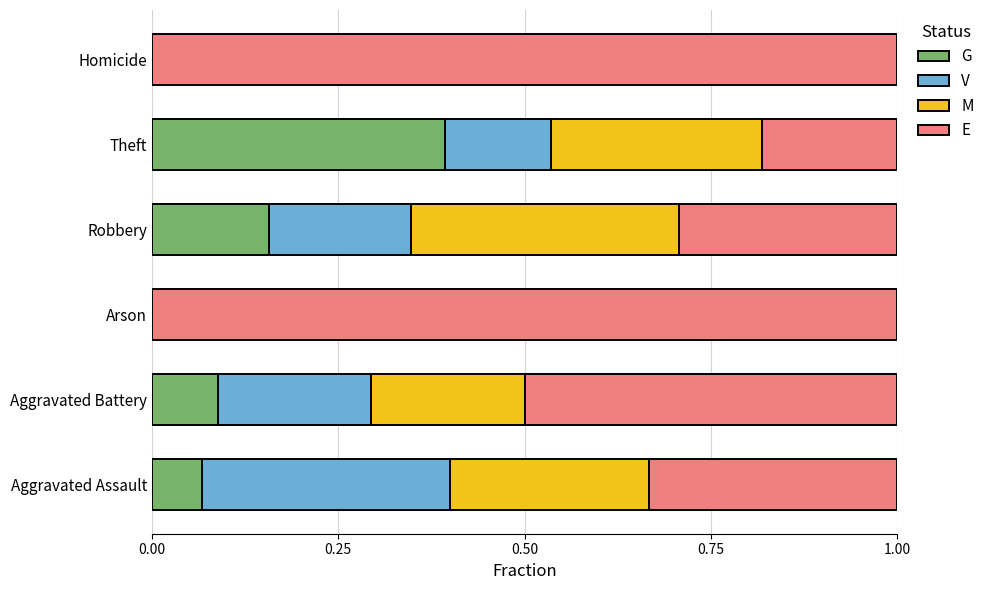

What is the total value across all series at Theft?

1.0